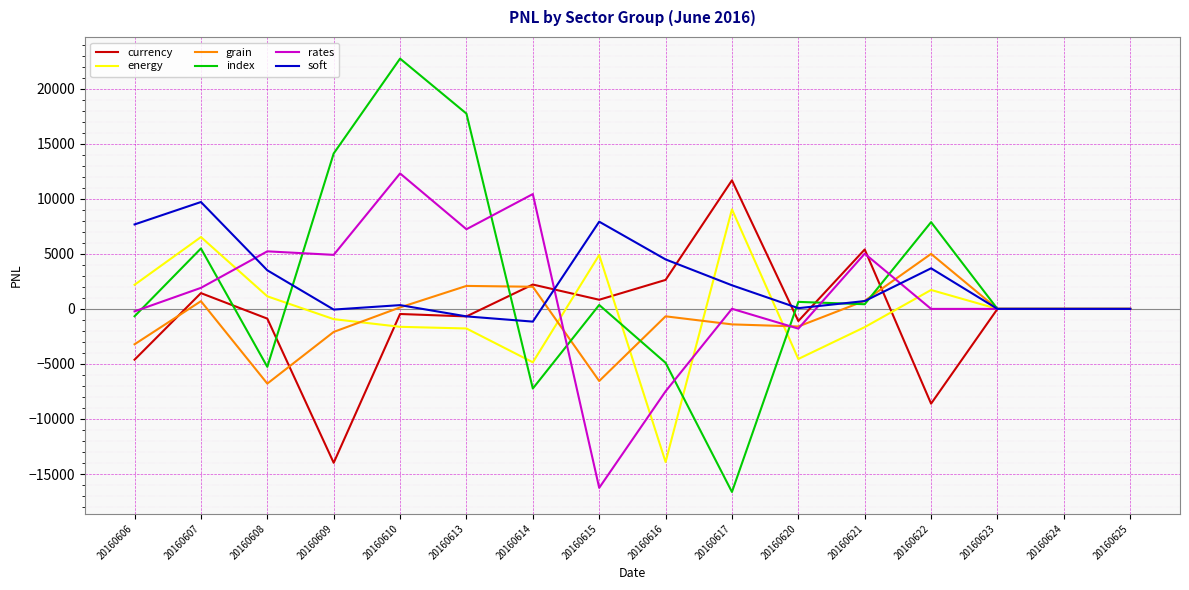

What is the difference between the maximum and second lowest values in the grain series?

11549.0